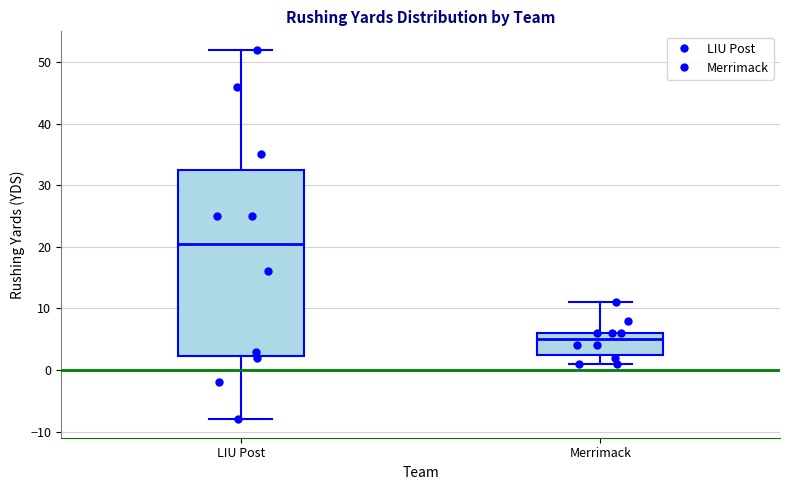

Reading left to right, transcribe this box plot: for each box, give where its median line is, the range the box spans, and where its two whiskers end, as read against the y-axis. The values are not printed on the chart, so give them approximately, as read against the axis.

LIU Post: median 21, box 2 to 33, whiskers -8 to 52
Merrimack: median 5, box 3 to 6, whiskers 1 to 11